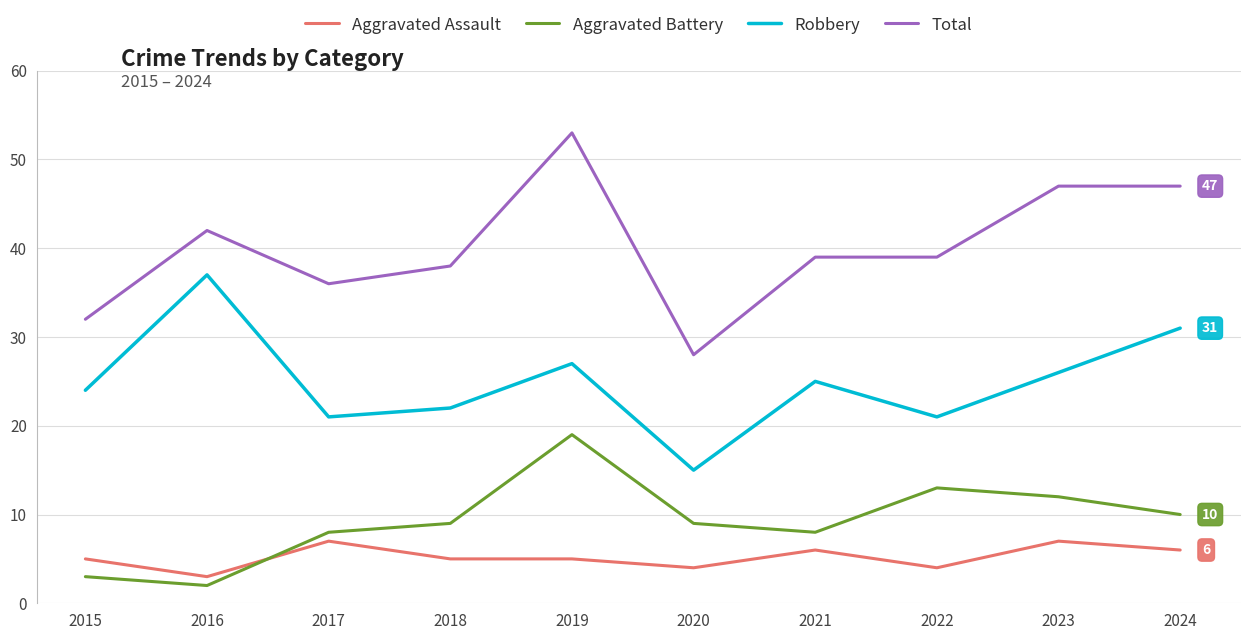

Is the value of Aggravated Assault at 2024 greater than the value of Robbery at 2016?

No